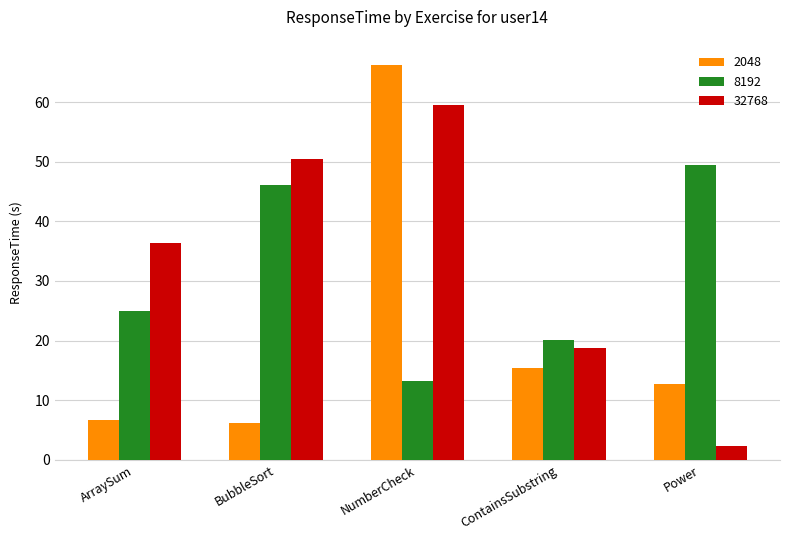

Rank the series by their maximum value, from highest to lowest.

2048, 32768, 8192